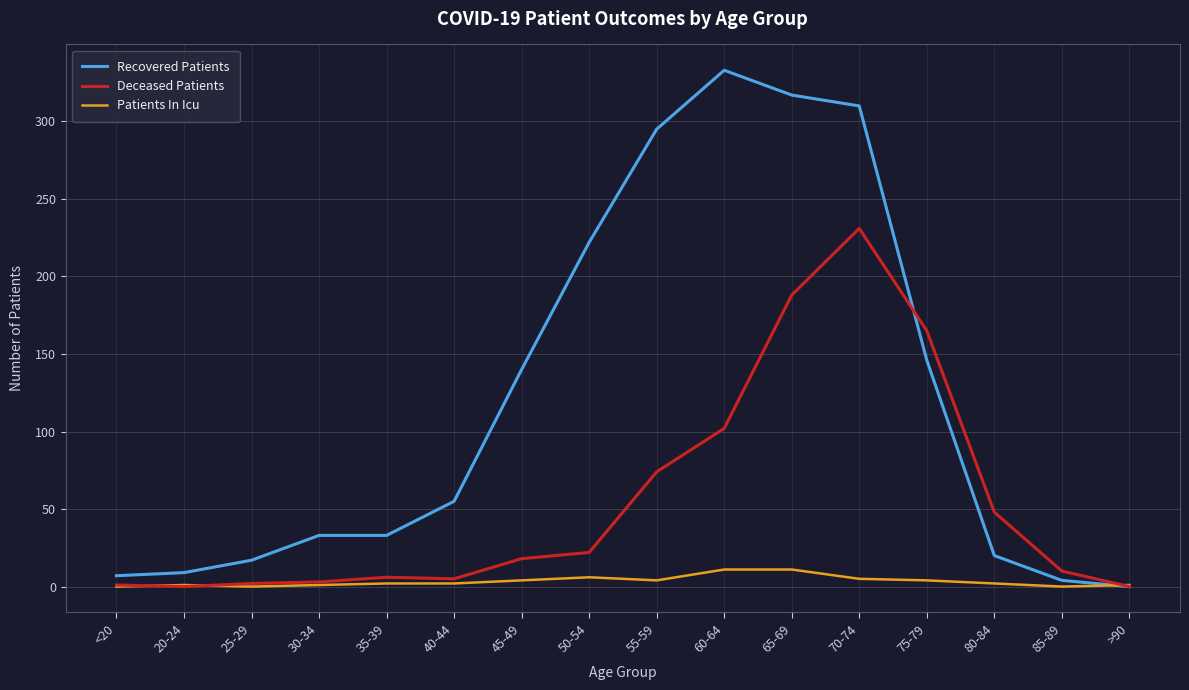

What is the sum of the Recovered Patients values at 75-79 and <20?

153